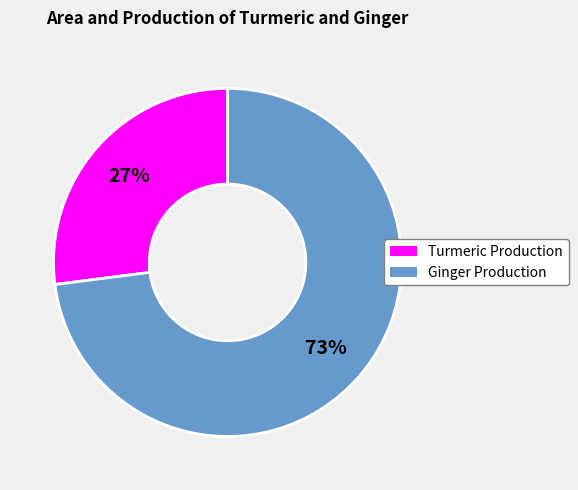

Rank the categories by value from highest to lowest.

Ginger Production, Turmeric Production